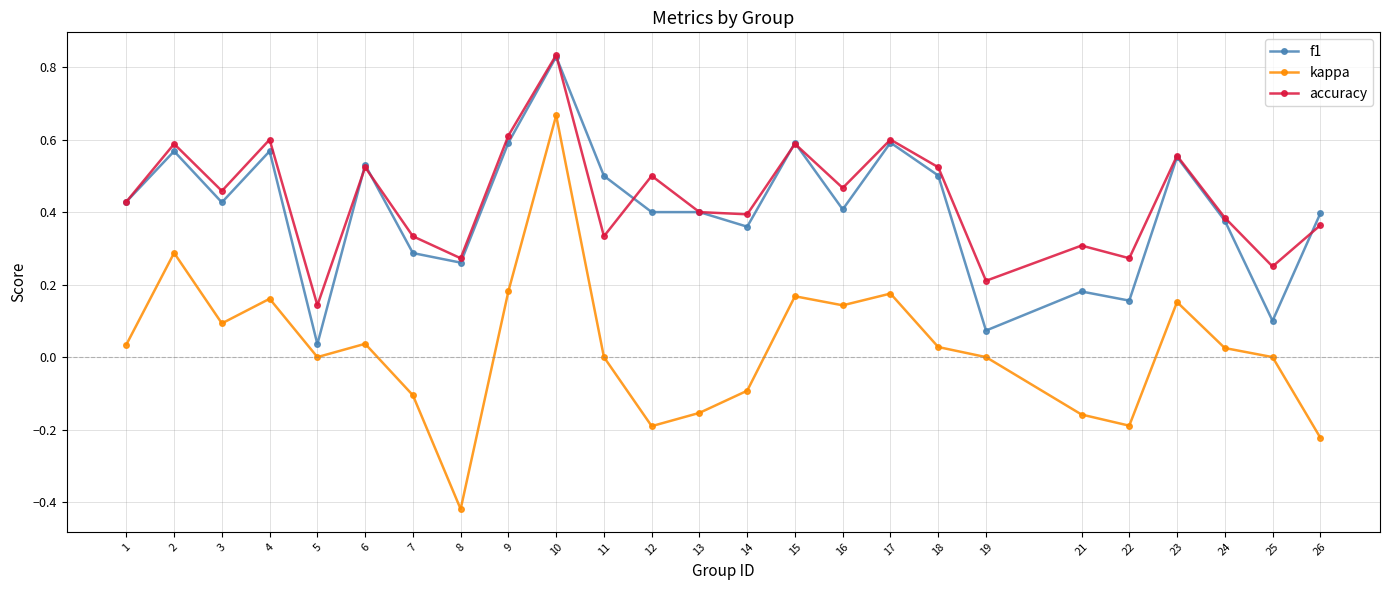

At which category is the sum across all series the highest?

10